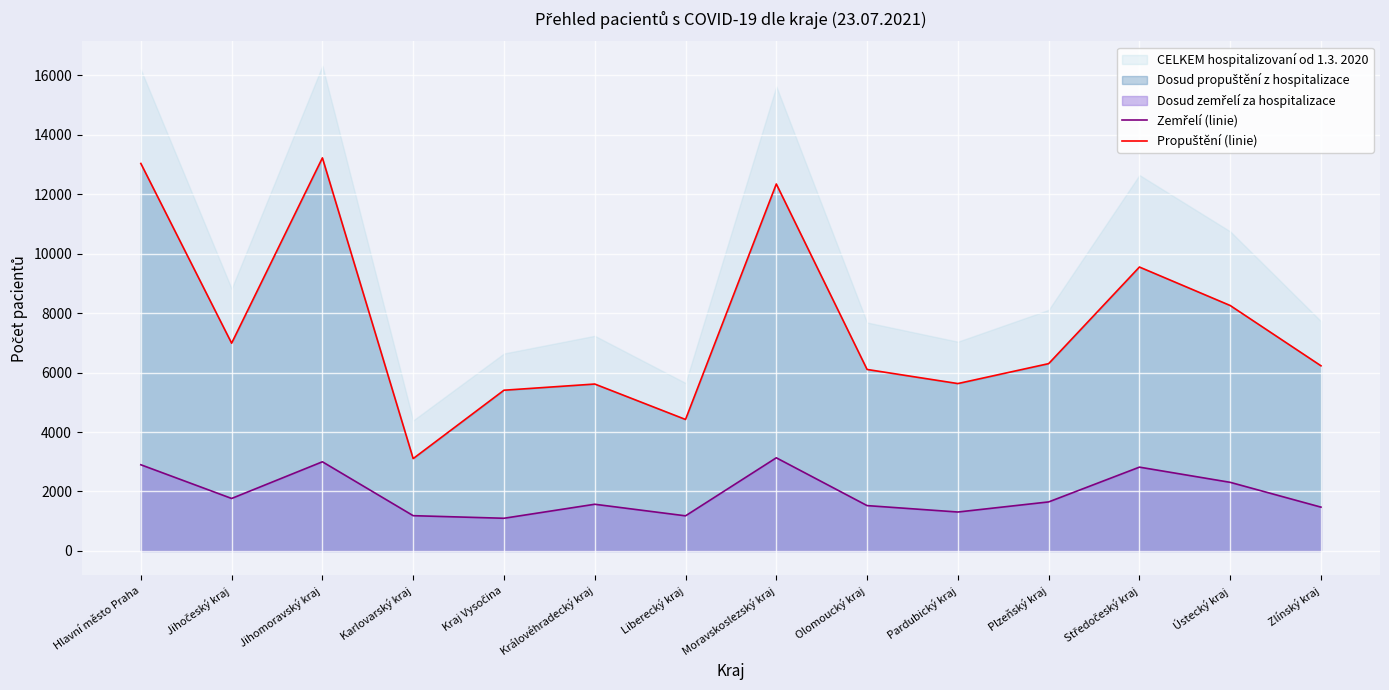

Rank the categories by Zemřelí (linie) value from highest to lowest.

Moravskoslezský kraj, Jihomoravský kraj, Hlavní město Praha, Středočeský kraj, Ústecký kraj, Jihočeský kraj, Plzeňský kraj, Královéhradecký kraj, Olomoucký kraj, Zlínský kraj, Pardubický kraj, Karlovarský kraj, Liberecký kraj, Kraj Vysočina